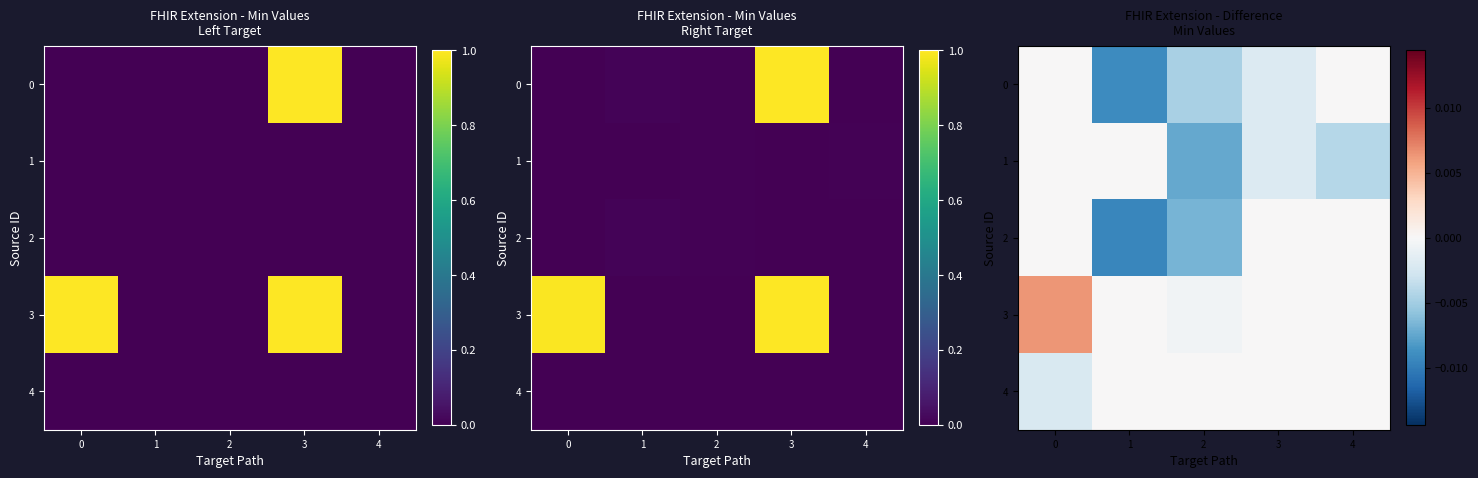

Rank the series at 4 from highest to lowest value.

0, 2, 3, 4, 1